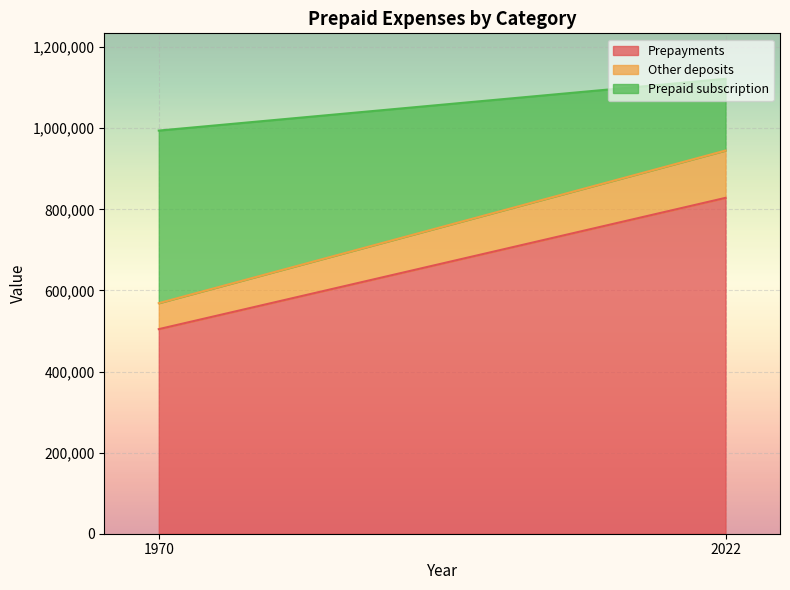

Where is Prepayments nearest to the value 666503?

1970